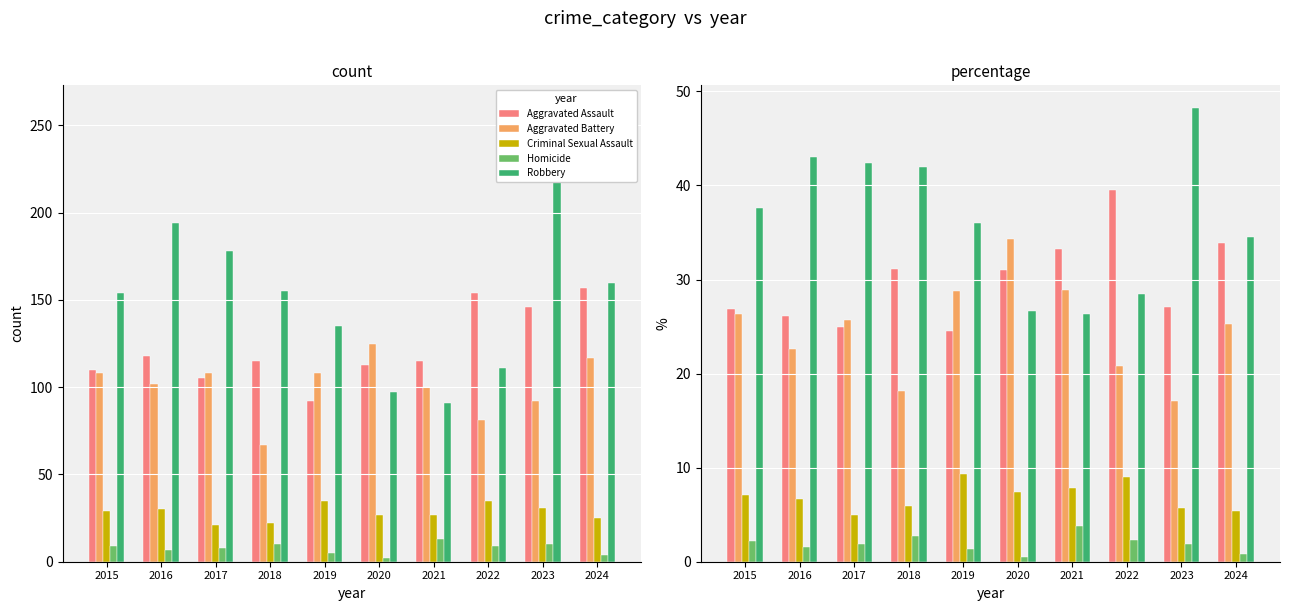

The value of Robbery at 2024 is 19.9. True or false?

False